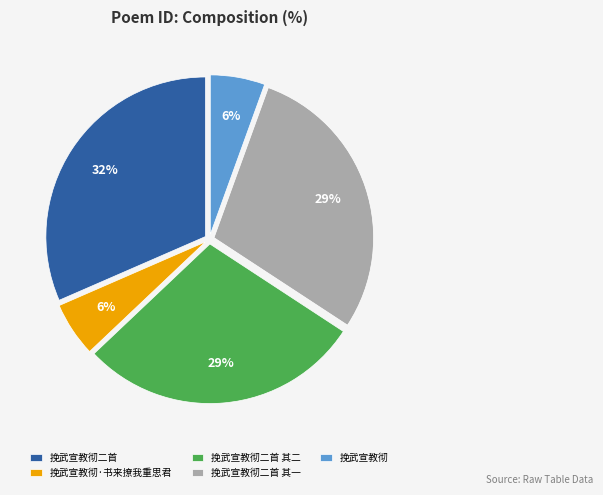

Which category has the biggest portion of the pie?

挽武宣教彻二首